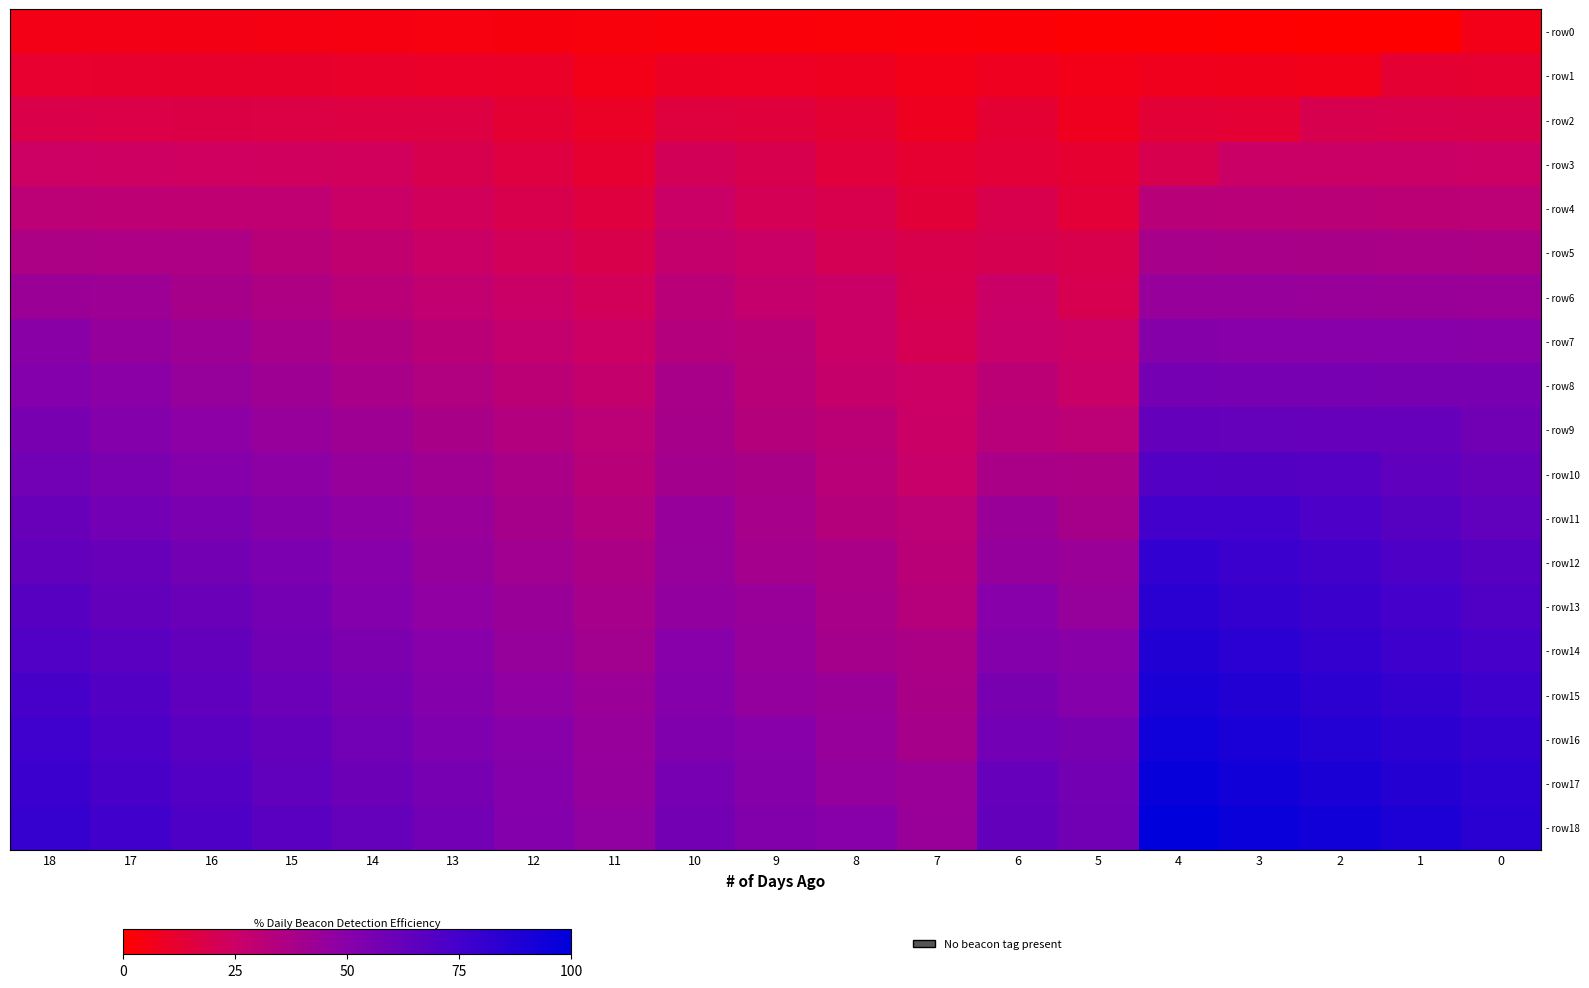

Which series has the widest spread of values?

- row18